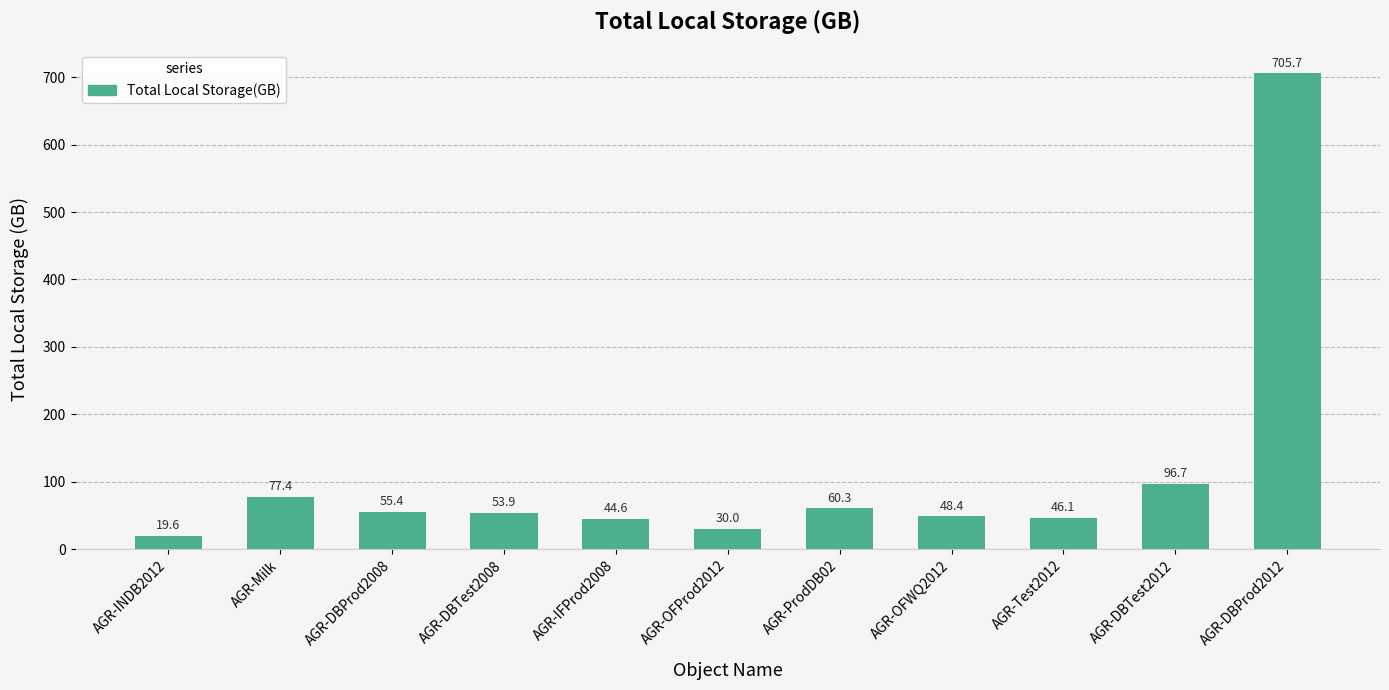

Does the chart contain stacked bars?

No